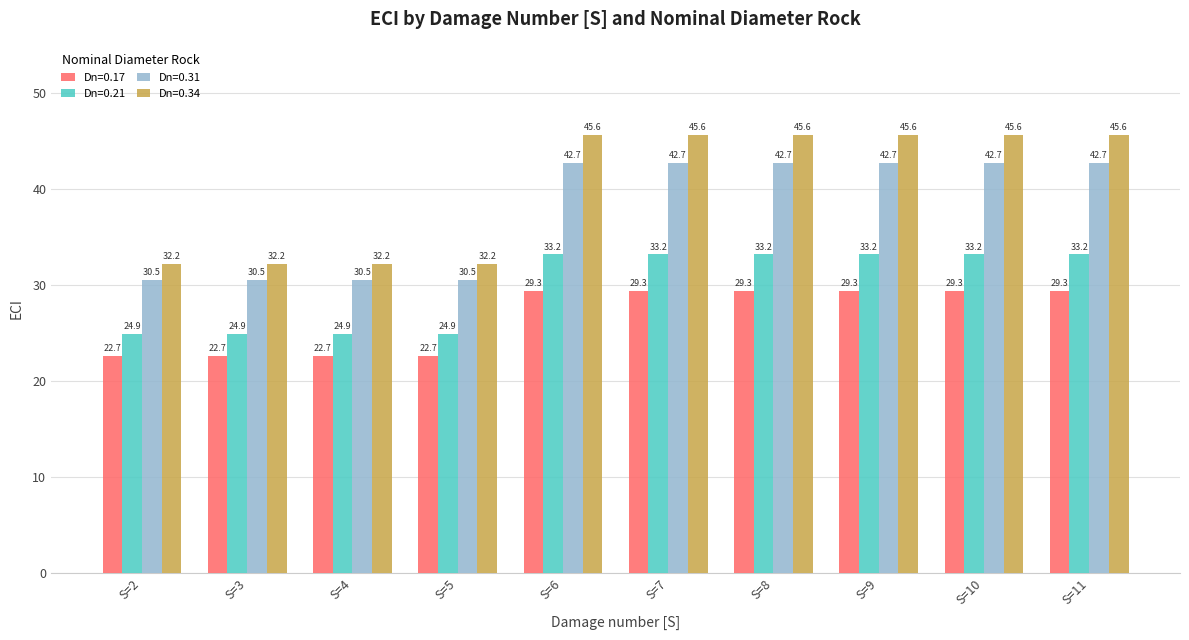

Reading left to right, transcribe all the data shown in this chart.

Dn=0.17: 22.7	22.7	22.7	22.7	29.3	29.3	29.3	29.3	29.3	29.3
Dn=0.21: 24.9	24.9	24.9	24.9	33.2	33.2	33.2	33.2	33.2	33.2
Dn=0.31: 30.5	30.5	30.5	30.5	42.7	42.7	42.7	42.7	42.7	42.7
Dn=0.34: 32.2	32.2	32.2	32.2	45.6	45.6	45.6	45.6	45.6	45.6